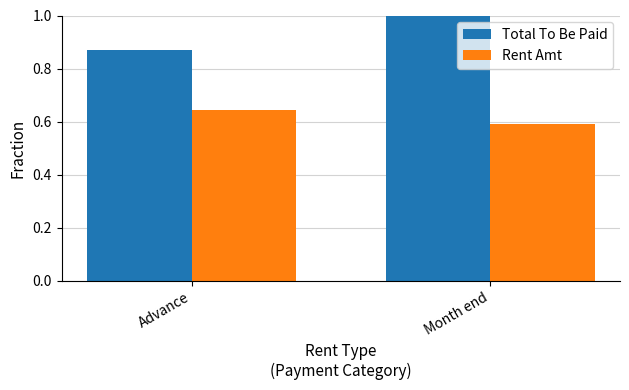

Which series has the largest total across all categories?

Total To Be Paid